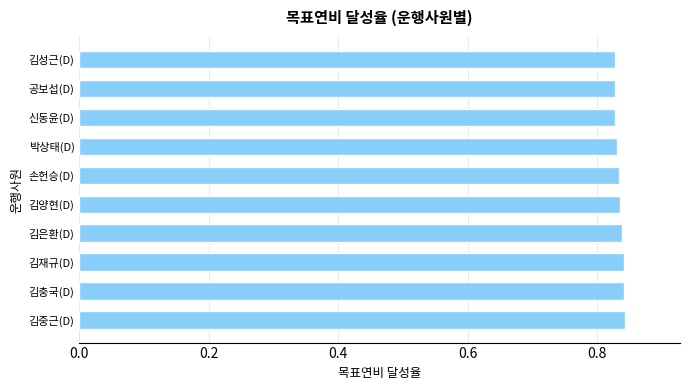

What is the sum of all values?

8.3